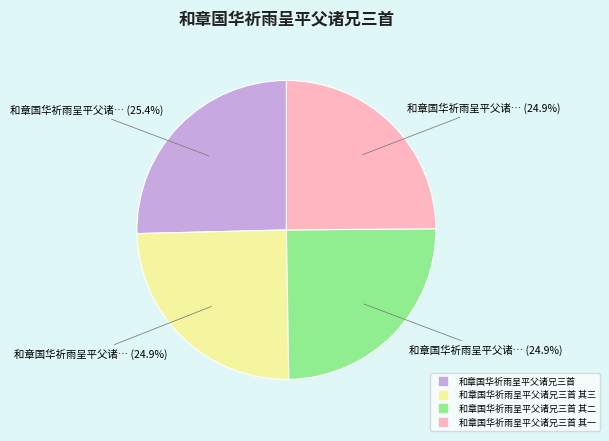

Is there any slice that represents more than half of the pie?

No